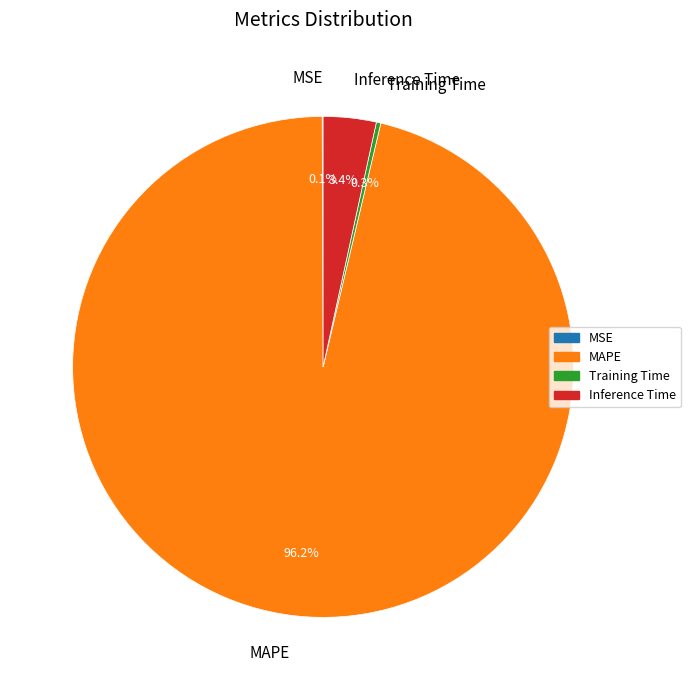

Is there a majority slice in this chart?

Yes